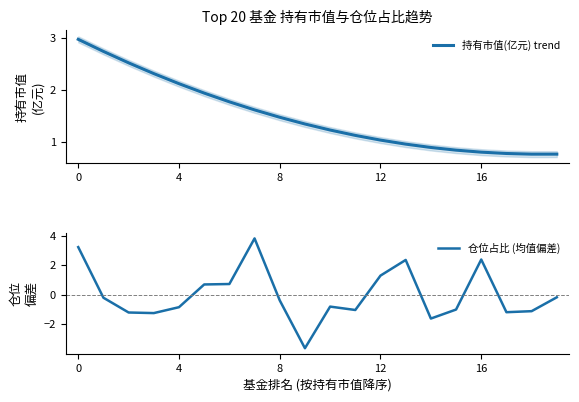

True or false: 持有市值(亿元) trend has more than 1 points higher than both neighbors.

False